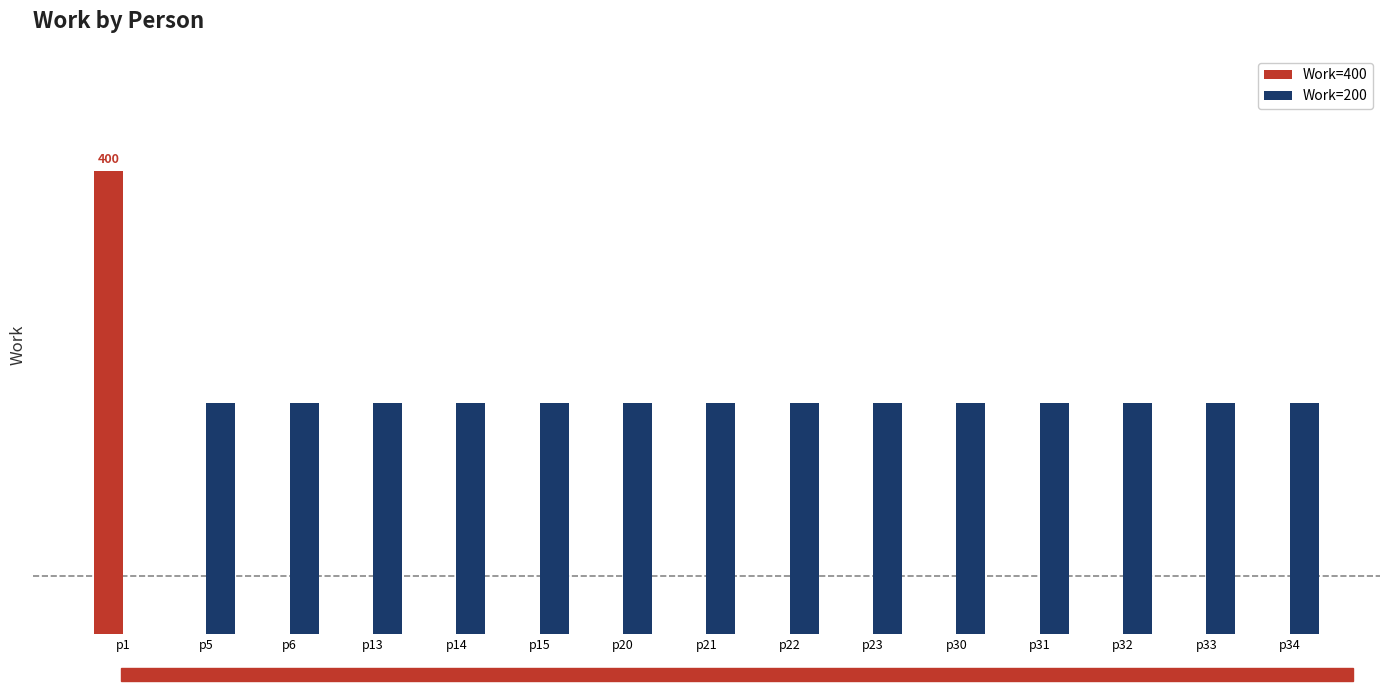

True or false: Work=200 has a value of 200 at p22.

True